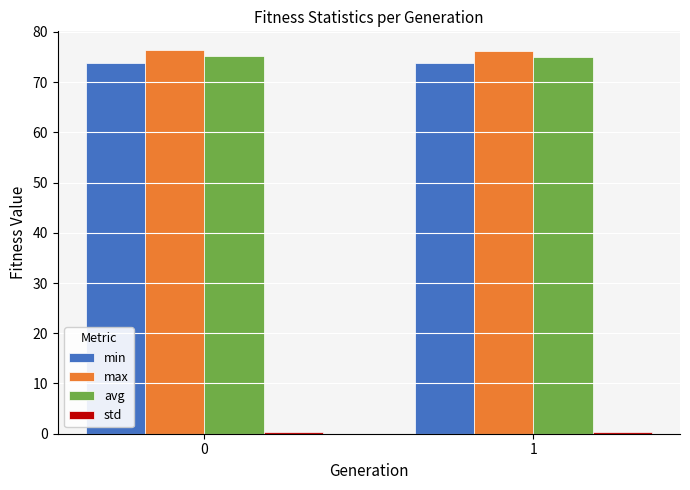

How many categories are shown in the chart?

2